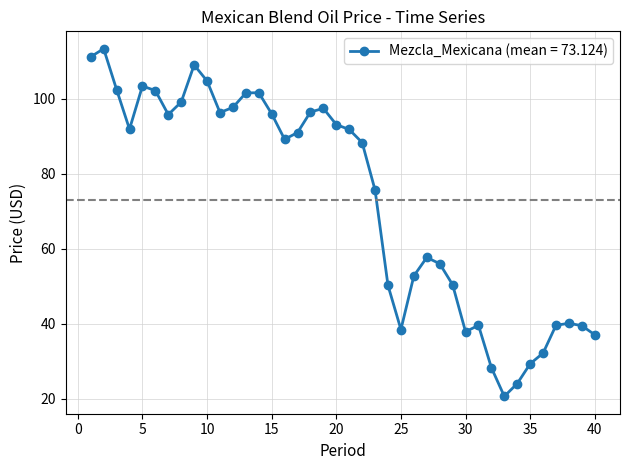

Count the number of categories in the chart.

40